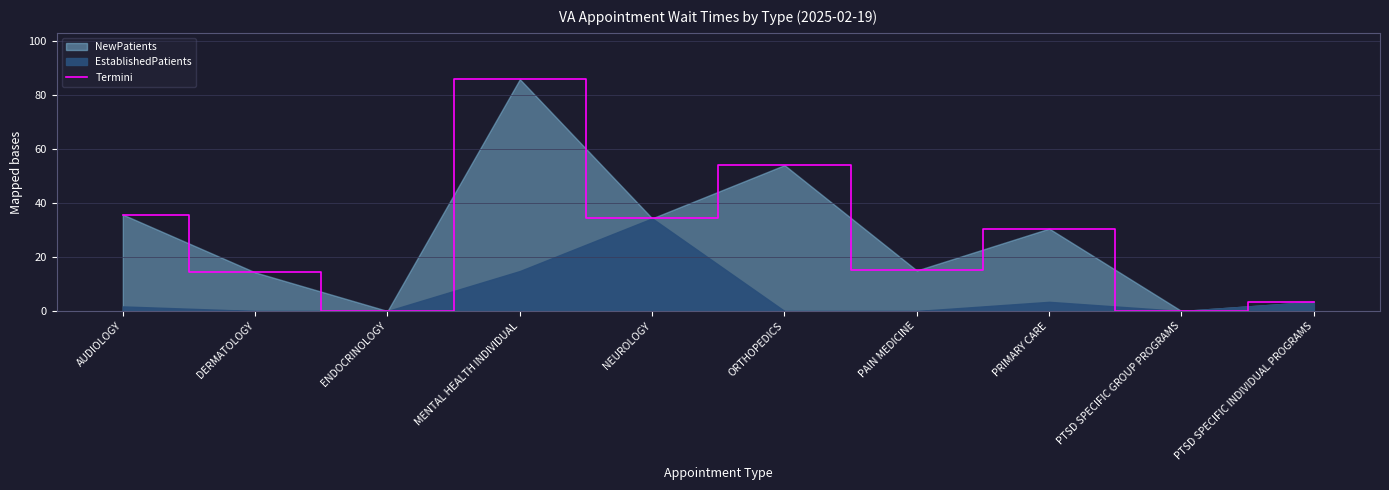

Rank the categories by value from highest to lowest.

MENTAL HEALTH INDIVIDUAL, ORTHOPEDICS, AUDIOLOGY, NEUROLOGY, PRIMARY CARE, PAIN MEDICINE, DERMATOLOGY, PTSD SPECIFIC INDIVIDUAL PROGRAMS, ENDOCRINOLOGY, PTSD SPECIFIC GROUP PROGRAMS